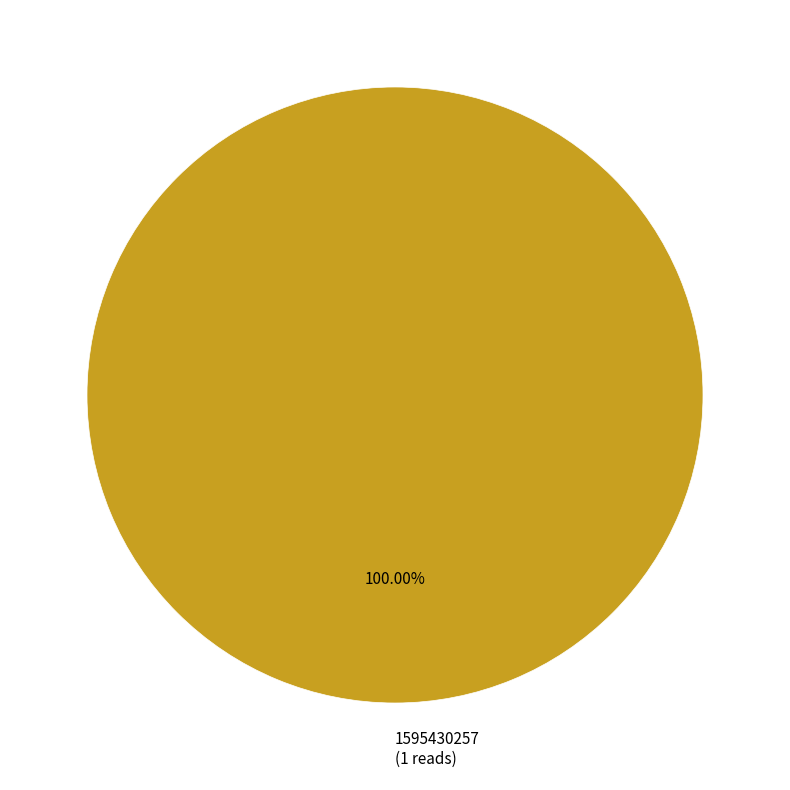

Which category accounts for the majority?

1595430257 (1 reads)